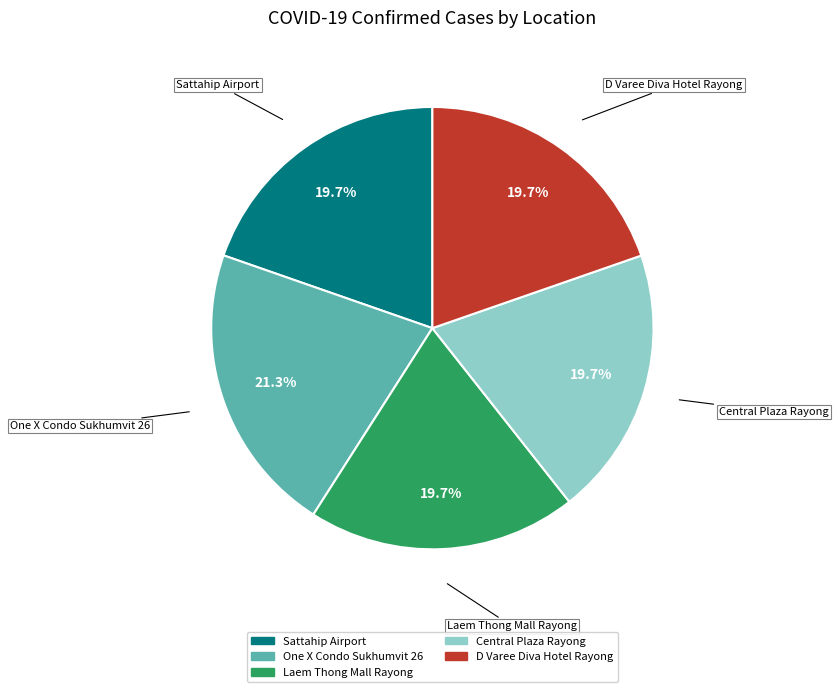

How many segments does this pie chart have?

5